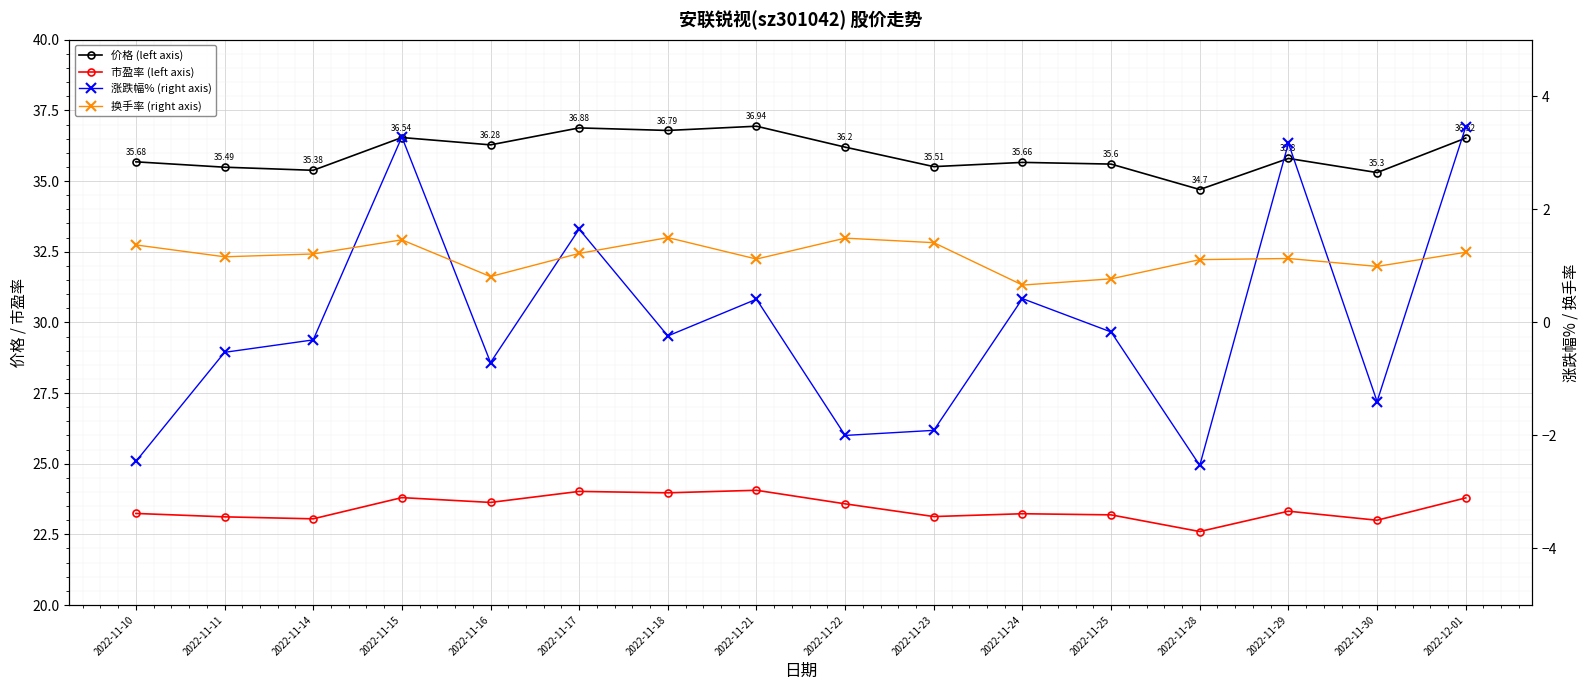

At which label does 市盈率 (left axis) reach its peak?

2022-11-21